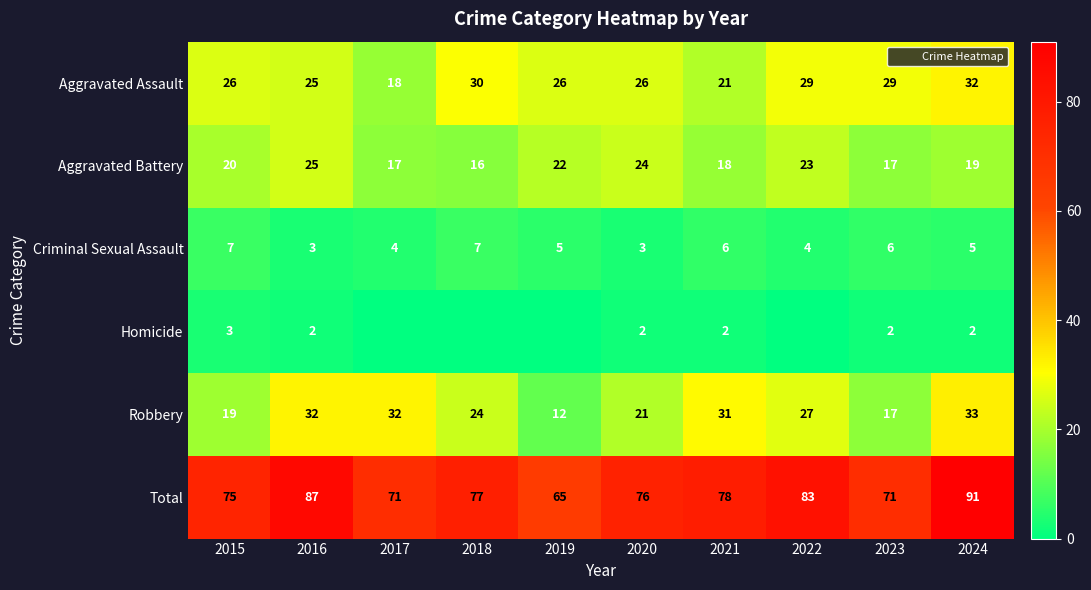

At how many categories does at least one series exceed 68?

9